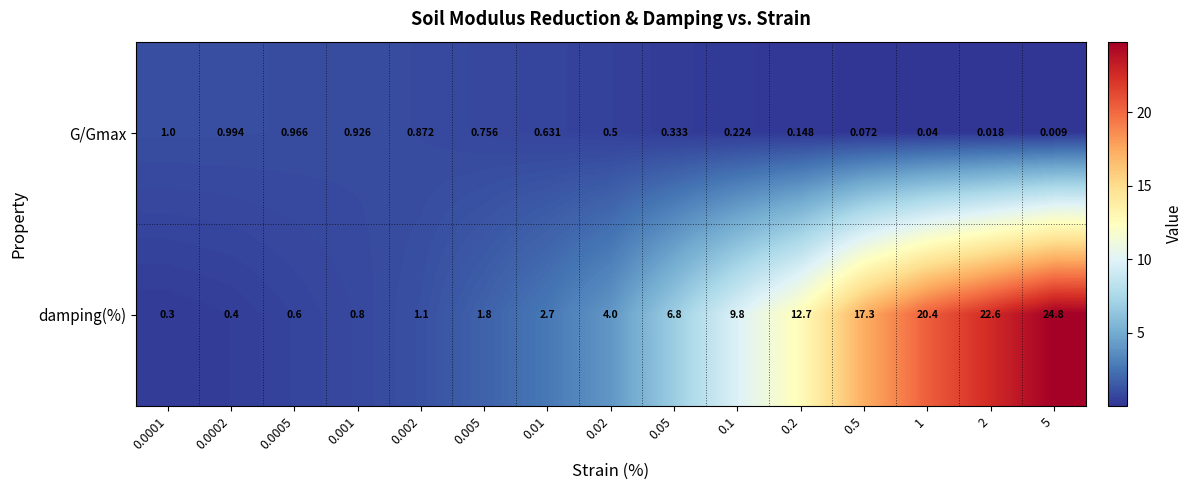

Is the value of G/Gmax at 0.002 greater than the value of damping(%) at 0.002?

No